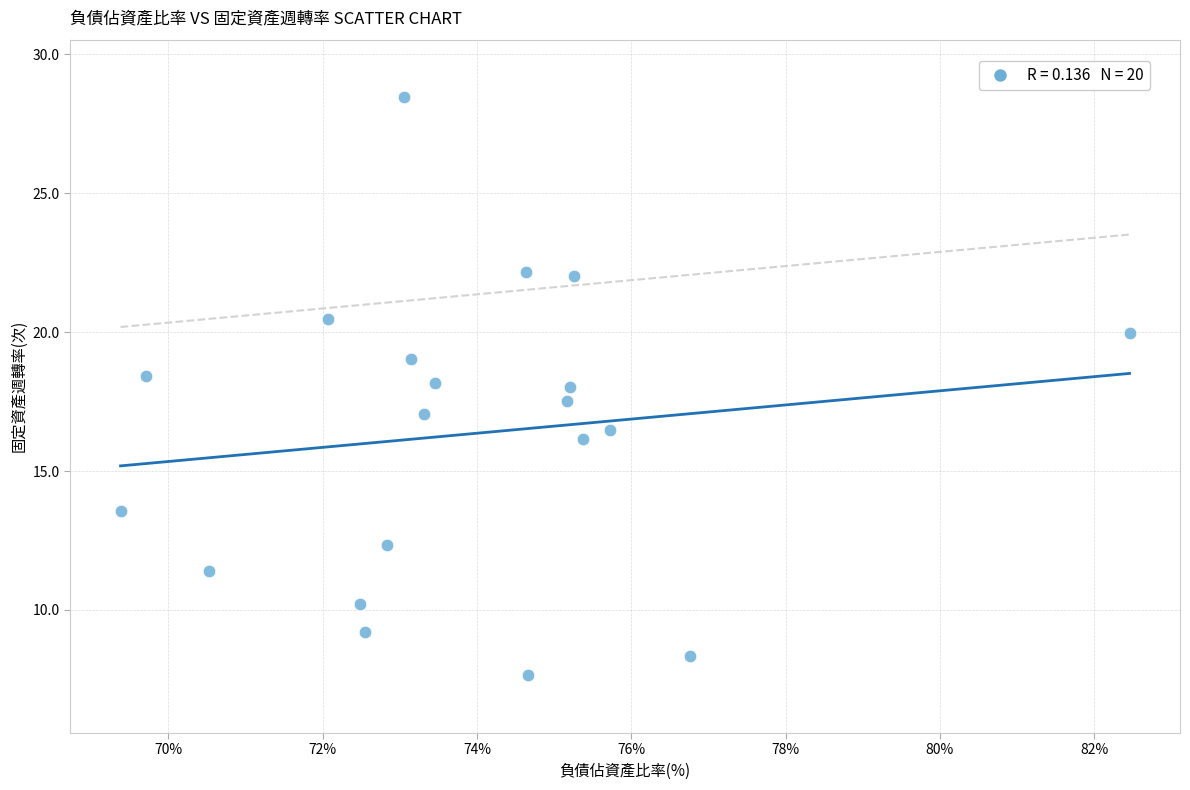

What is the range of Y values (max minus min)?

20.8